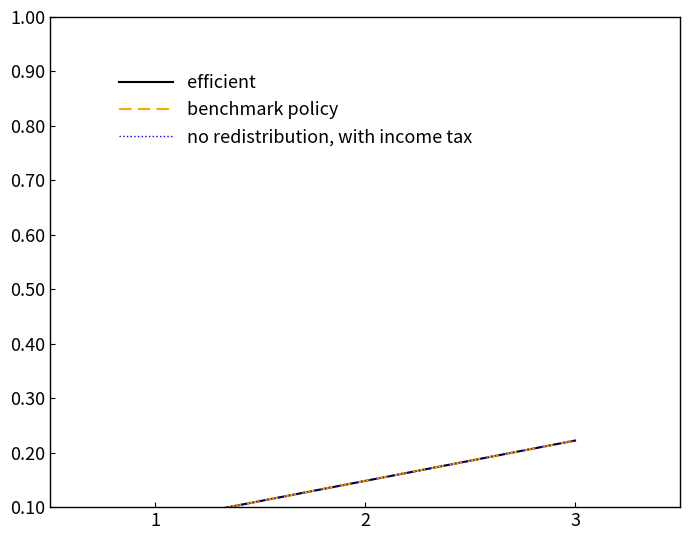

Which series has the largest range (max minus min)?

efficient